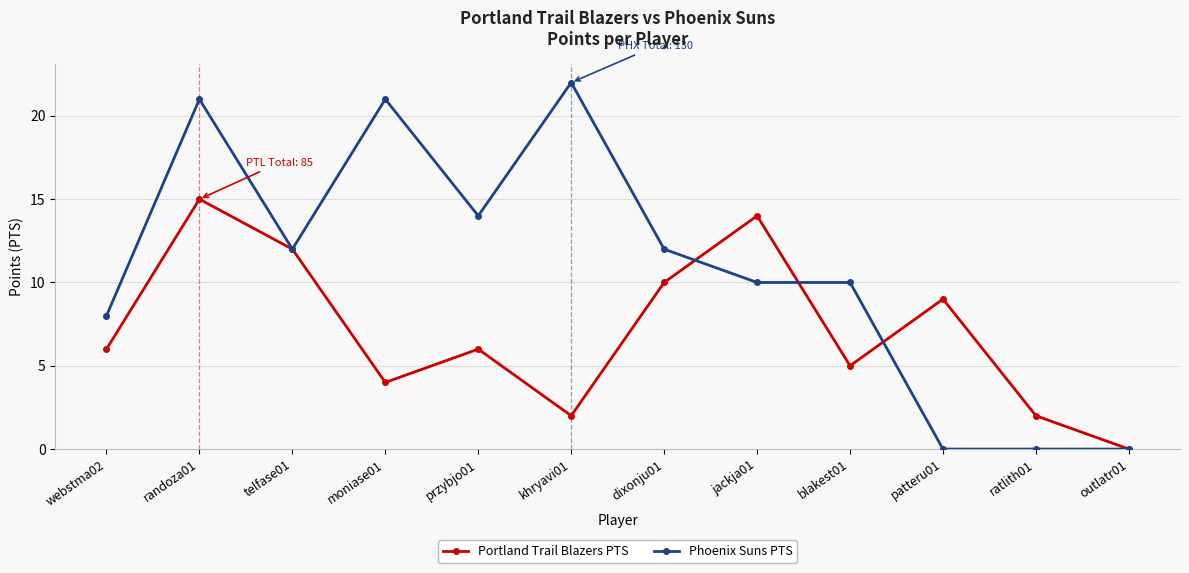

What is the label of the 7th point from the right?

khryavi01